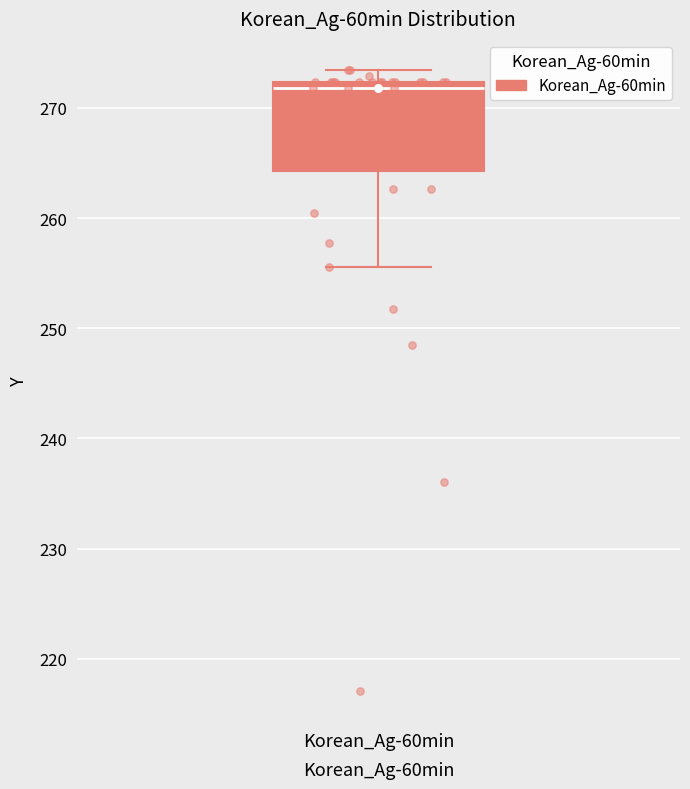

Transcribe this box plot: give where the median line is, the range the box spans, and where the two whiskers end, as read against the y-axis. The values are not printed on the chart, so give them approximately, as read against the axis.

median 272 (just below the box's upper edge), box 264 to 272, whiskers 256 to 273